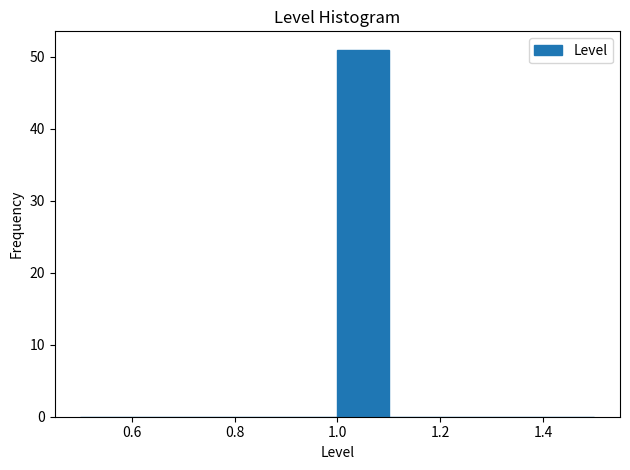

Over which range of the x-axis is the bar tallest?

1.0 to 1.1